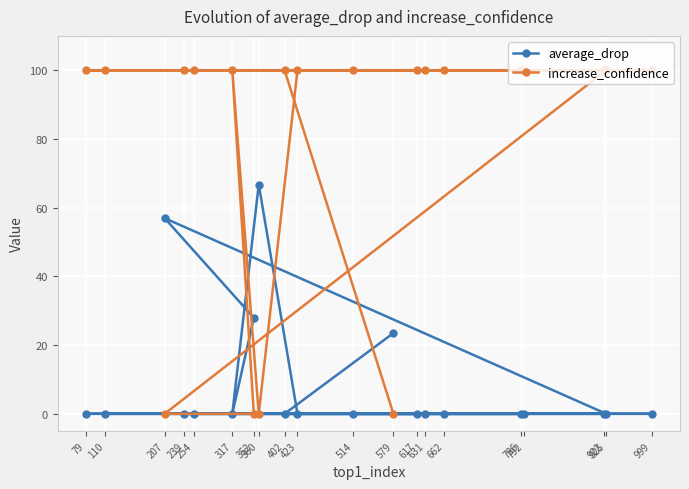

What is the sum of all increase_confidence values?

1600.0